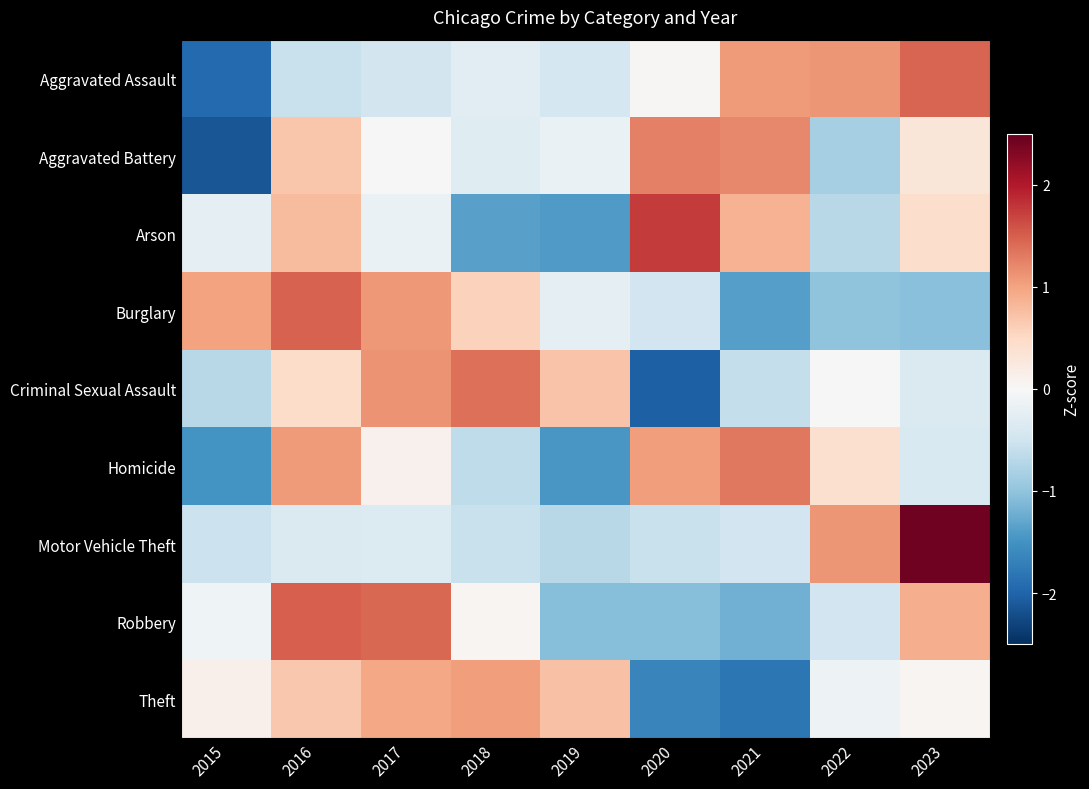

Which series changed the most between 2015 and 2016?

Aggravated Battery